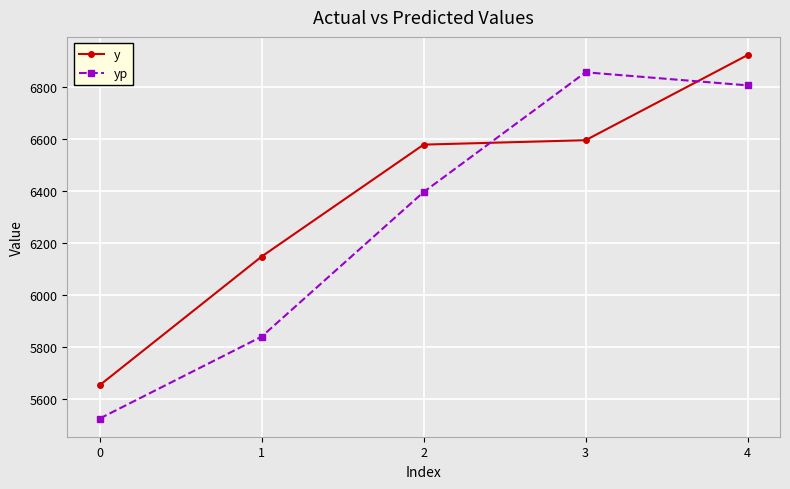

At how many categories does at least one series exceed 5836?

4